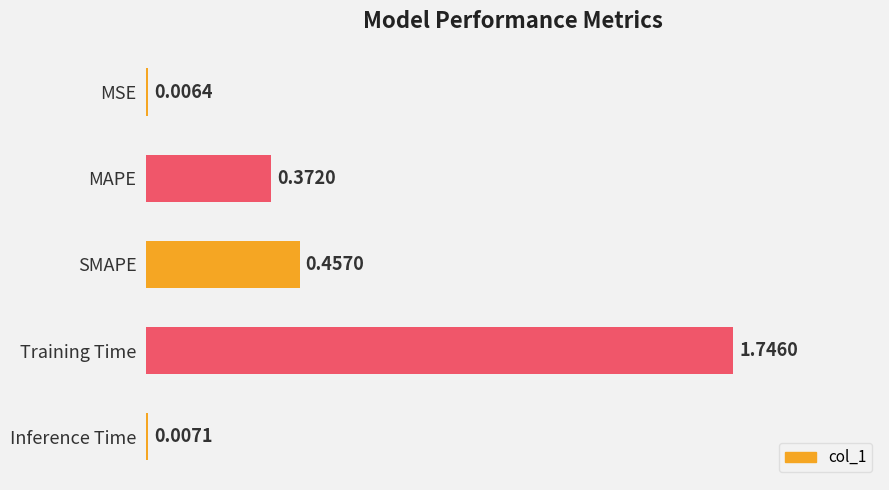

What is the sum of all values?

2.6